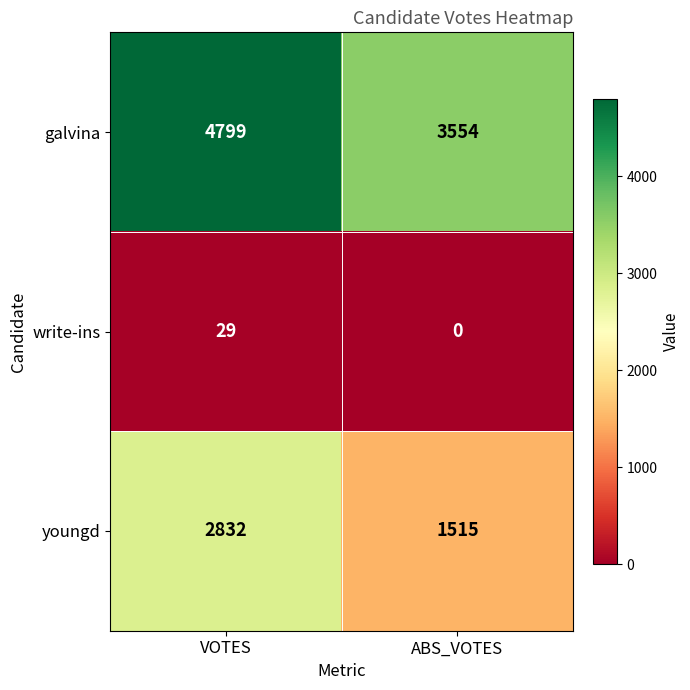

Which series has the largest range (max minus min)?

youngd